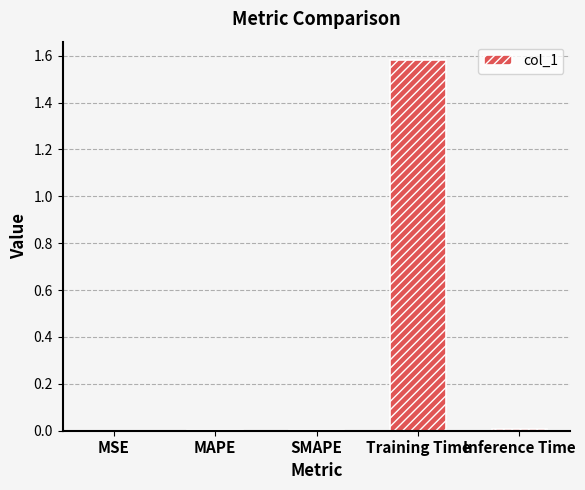

The chart shows a value of 0.0 at SMAPE. True or false?

True